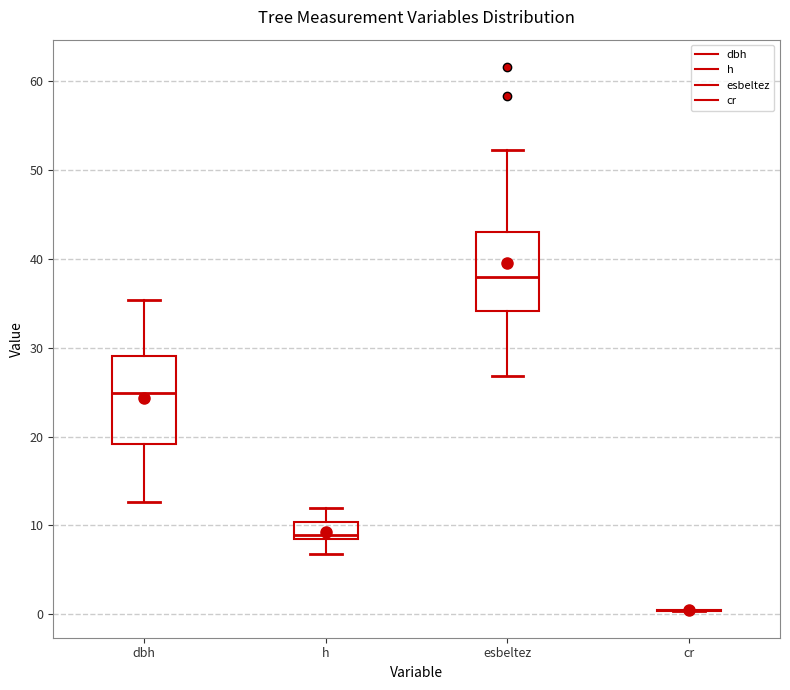

Reading left to right, transcribe this box plot: for each box, give where its median line is, the range the box spans, and where its two whiskers end, as read against the y-axis. The values are not printed on the chart, so give them approximately, as read against the axis.

dbh: median 25, box 19 to 29, whiskers 13 to 35
h: median 9, box 8 to 10, whiskers 7 to 12
esbeltez: median 38, box 34 to 43, whiskers 27 to 52
cr: box collapsed to a line at 0, whiskers 0 to 0